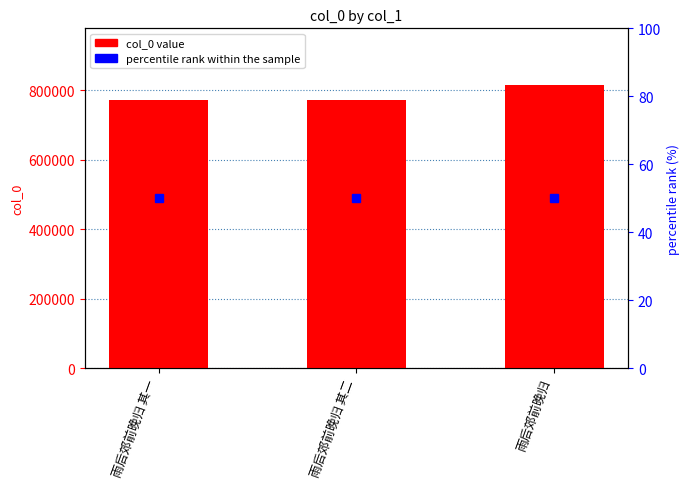

What value does the data have at 雨后郊前晚归, to the nearest 100?

814400